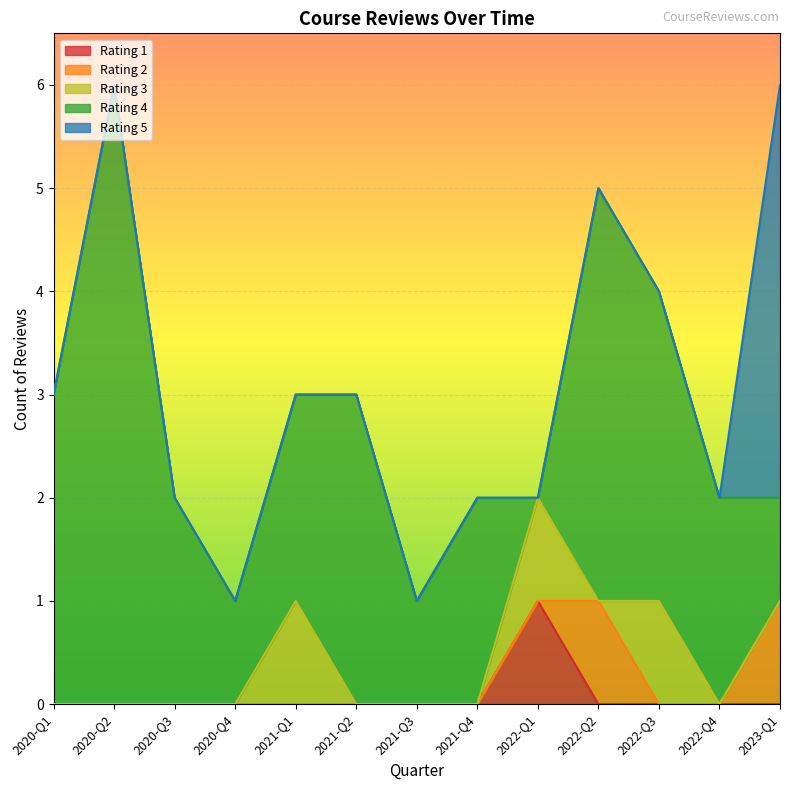

What is the value of the rating point at the 35th from the left?

4